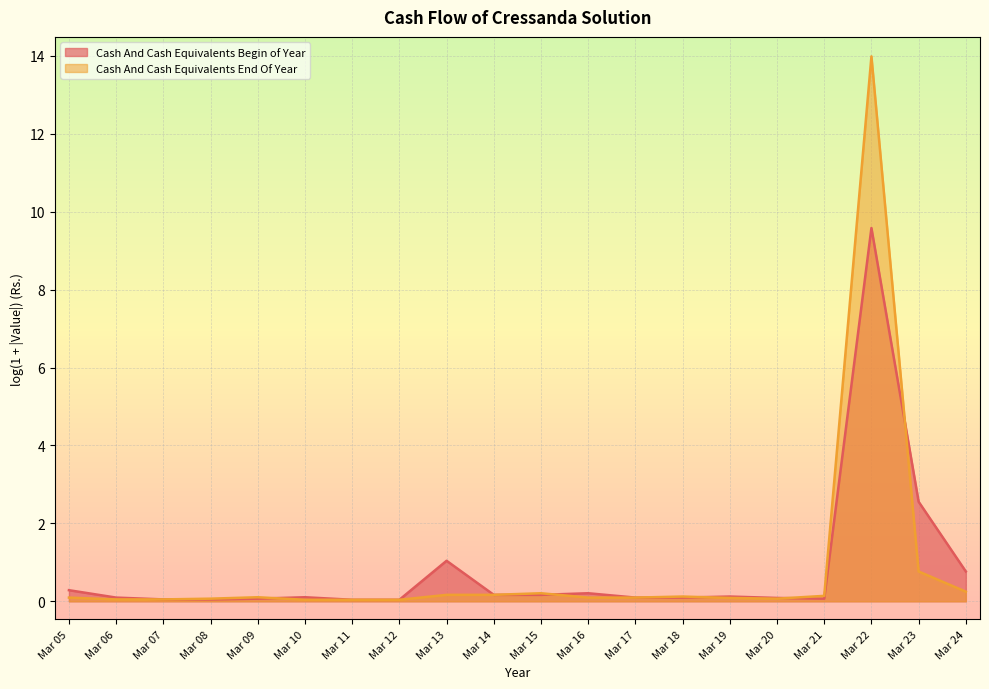

Is it true that Cash And Cash Equivalents End Of Year equals 0.8 at Mar 23?

True